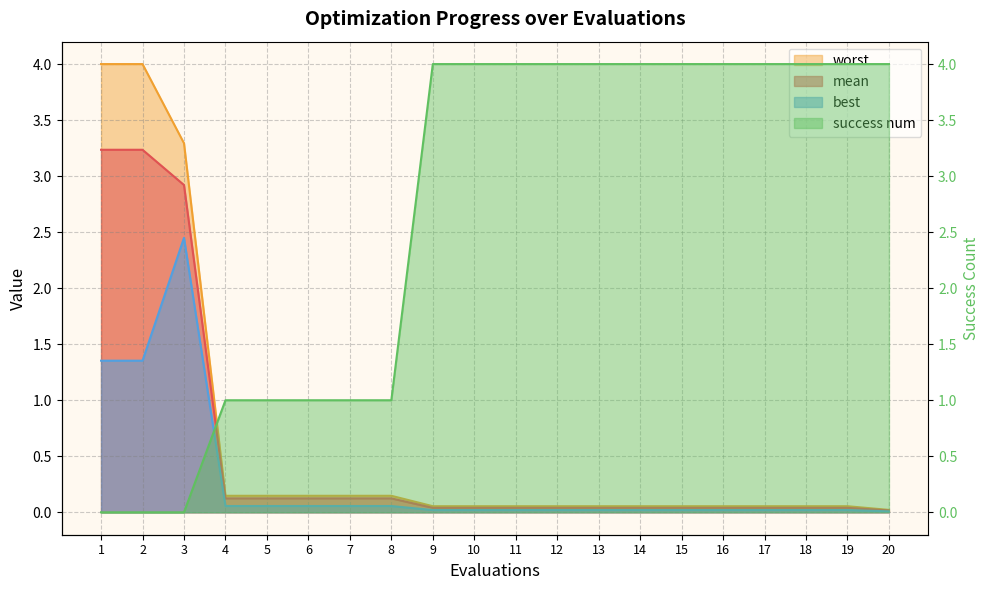

True or false: worst and mean intersect in this chart.

False